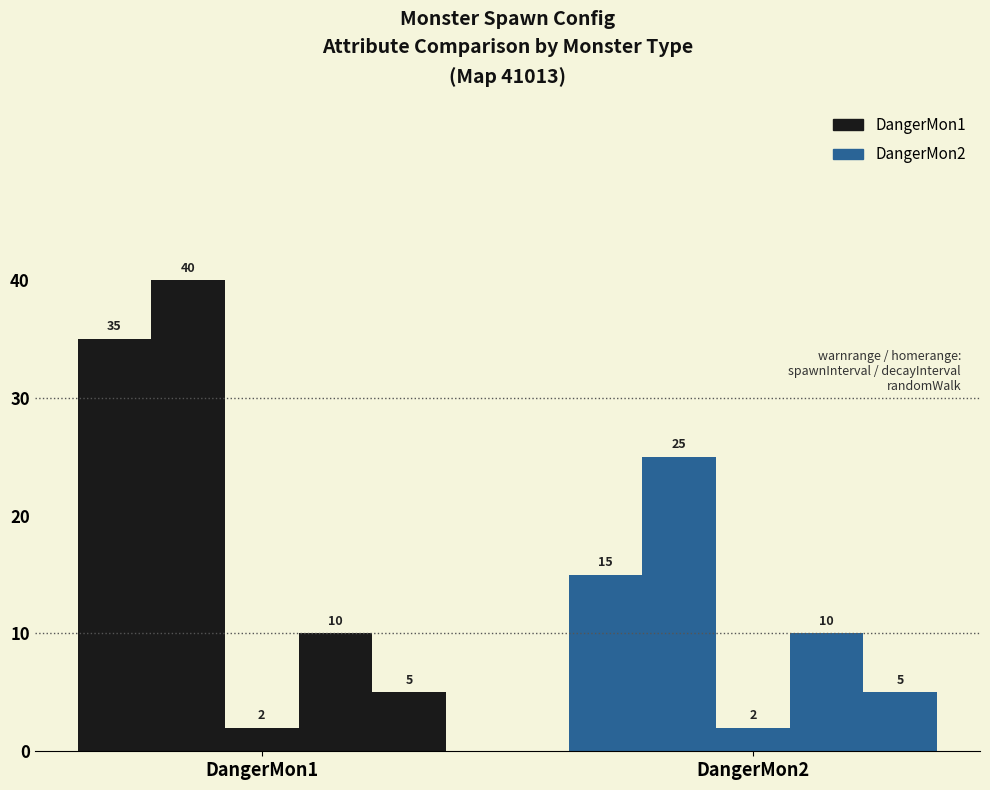

How many groups of bars are there?

2